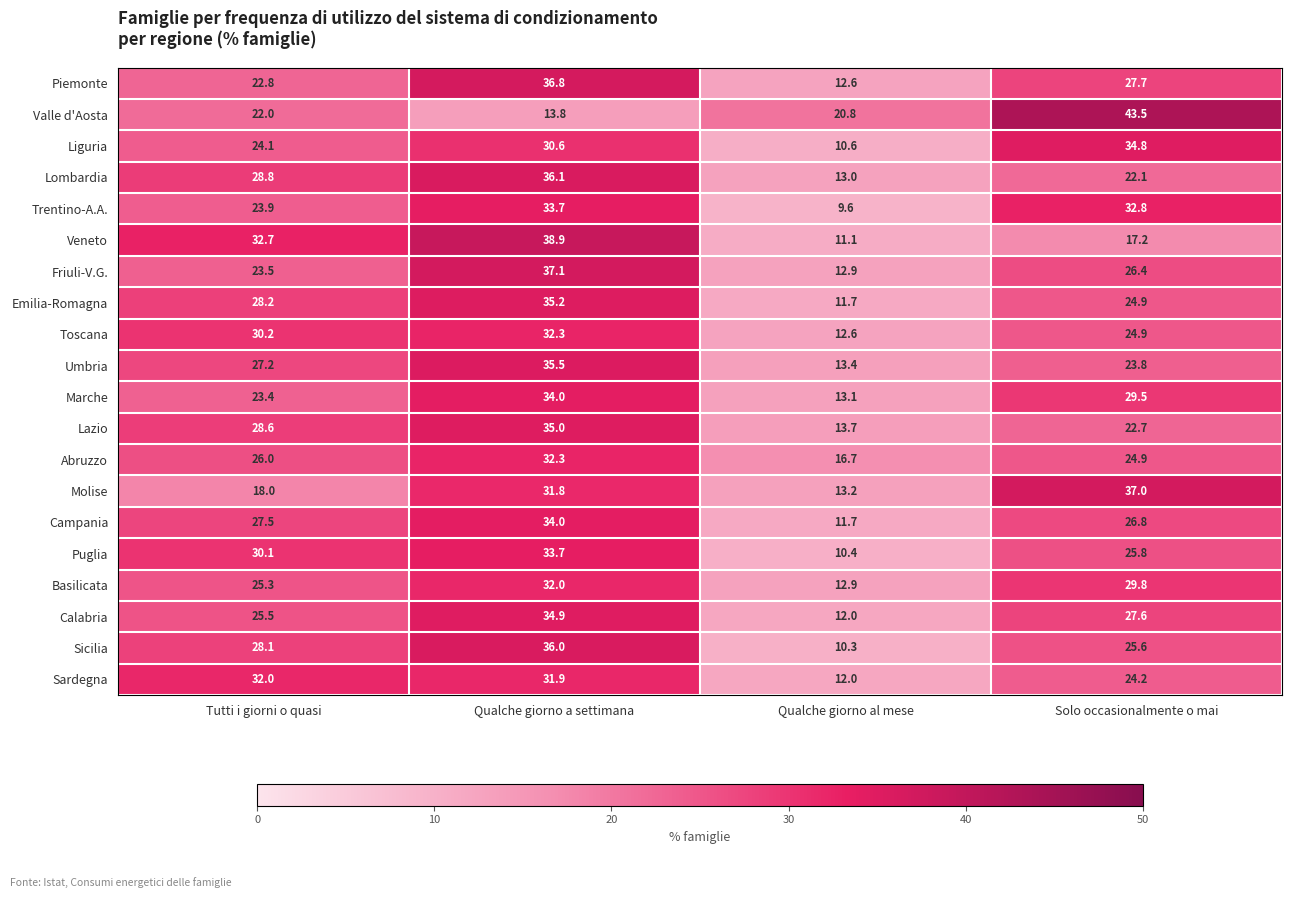

Count the number of categories in the chart.

4